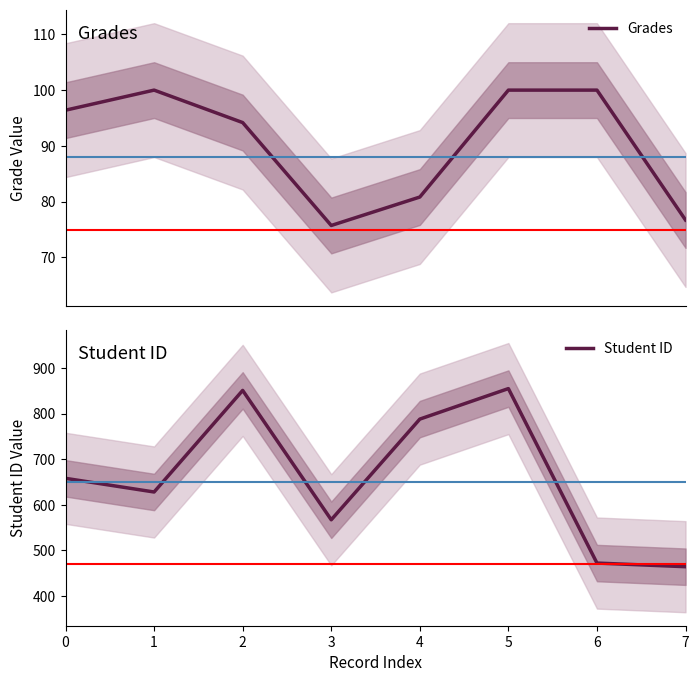

At which label does Student ID reach its peak?

5